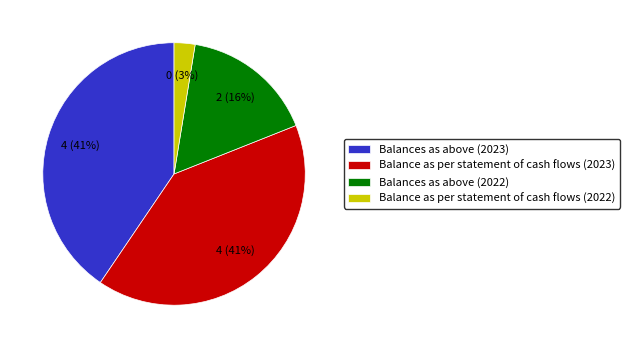

Is there a majority slice in this chart?

No